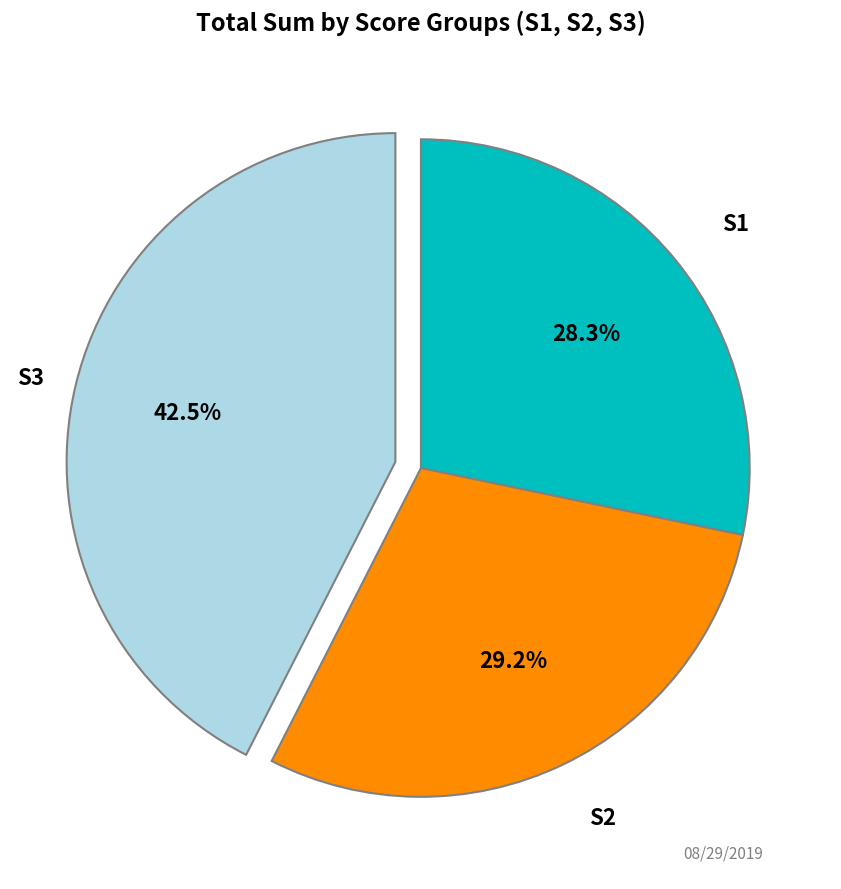

How many segments does this pie chart have?

3